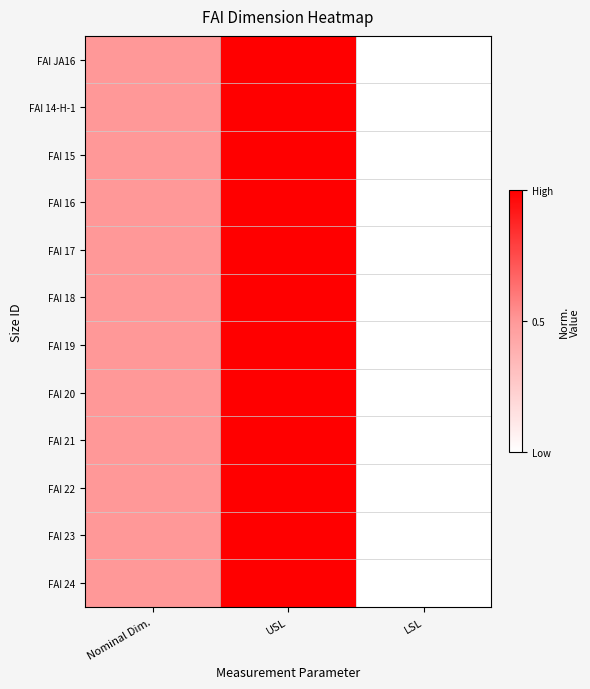

Reading left to right, extract all data points from this chart.

FAI JA16: Nominal Dim.=0.5	USL=1.0	LSL=0.0
FAI 14-H-1: Nominal Dim.=0.5	USL=1.0	LSL=0.0
FAI 15: Nominal Dim.=0.5	USL=1.0	LSL=0.0
FAI 16: Nominal Dim.=0.5	USL=1.0	LSL=0.0
FAI 17: Nominal Dim.=0.5	USL=1.0	LSL=0.0
FAI 18: Nominal Dim.=0.5	USL=1.0	LSL=0.0
FAI 19: Nominal Dim.=0.5	USL=1.0	LSL=0.0
FAI 20: Nominal Dim.=0.5	USL=1.0	LSL=0.0
FAI 21: Nominal Dim.=0.5	USL=1.0	LSL=0.0
FAI 22: Nominal Dim.=0.5	USL=1.0	LSL=0.0
FAI 23: Nominal Dim.=0.5	USL=1.0	LSL=0.0
FAI 24: Nominal Dim.=0.5	USL=1.0	LSL=0.0